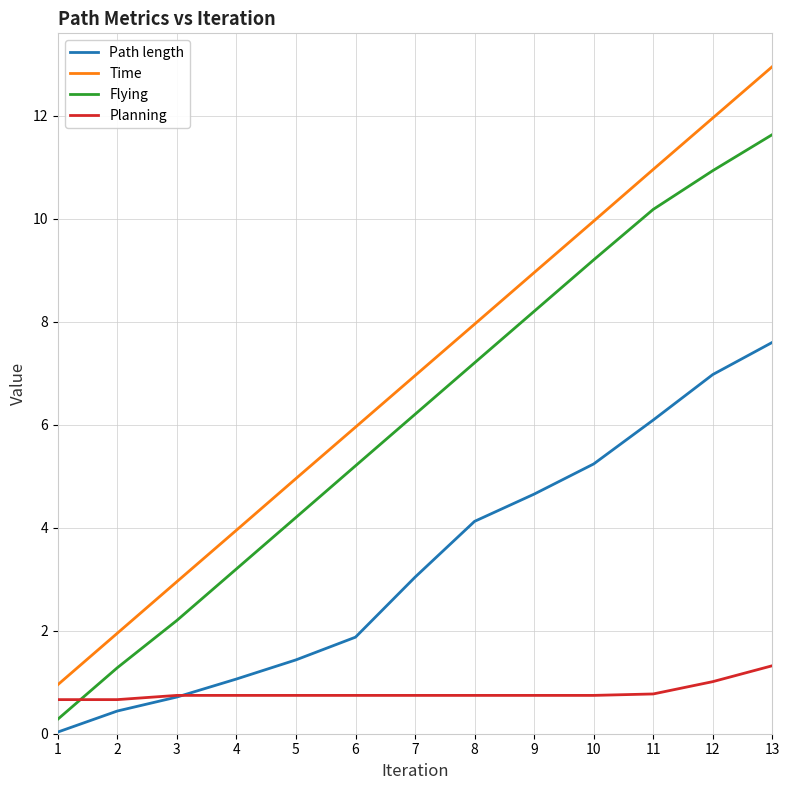

What is the sum of all Flying values?

79.9